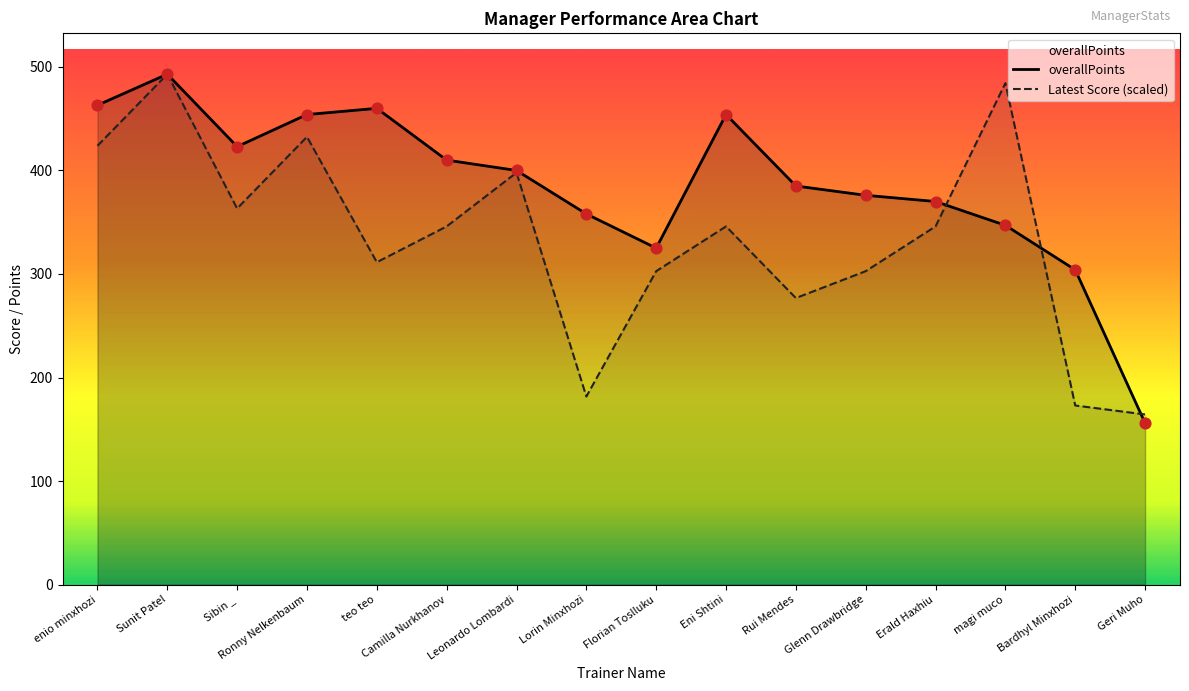

Which series has the largest total across all categories?

overallPoints